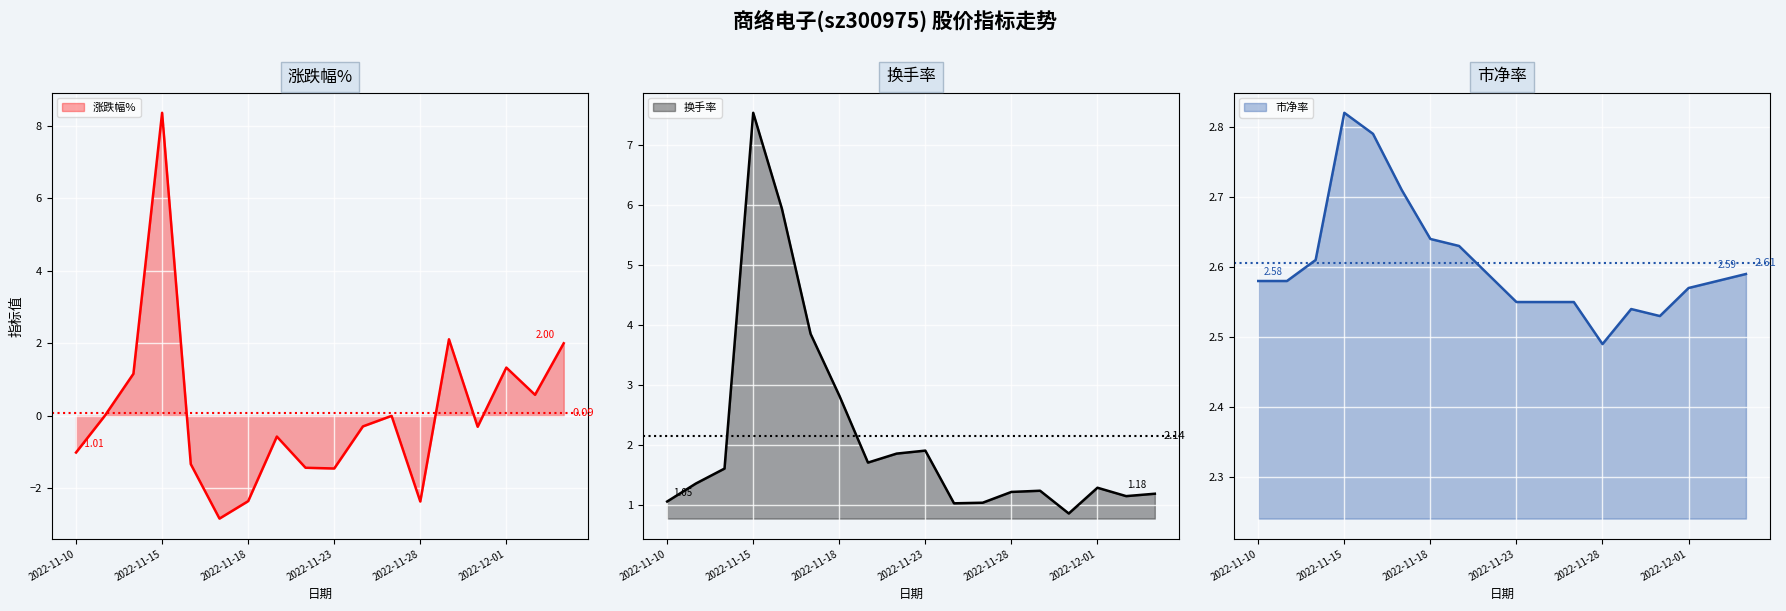

Count the 市净率 values in the range 2 to 3.

18